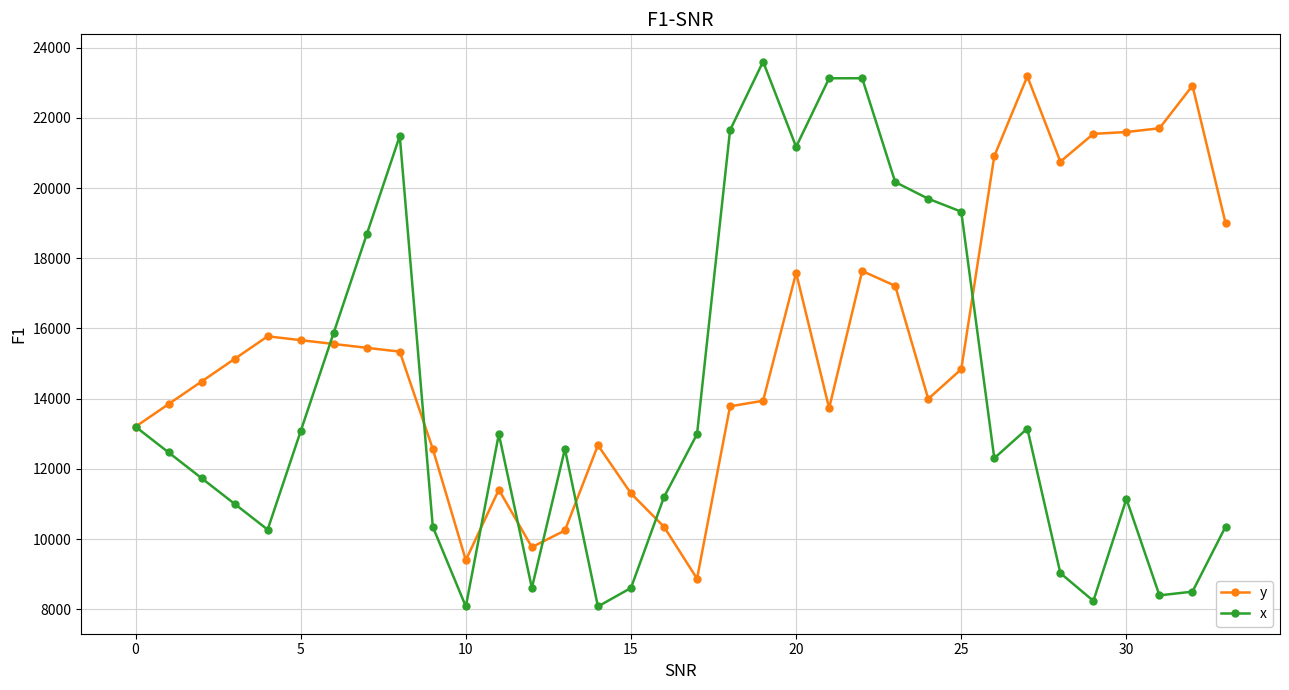

List the series in order of their overall mean, lowest first.

x, y